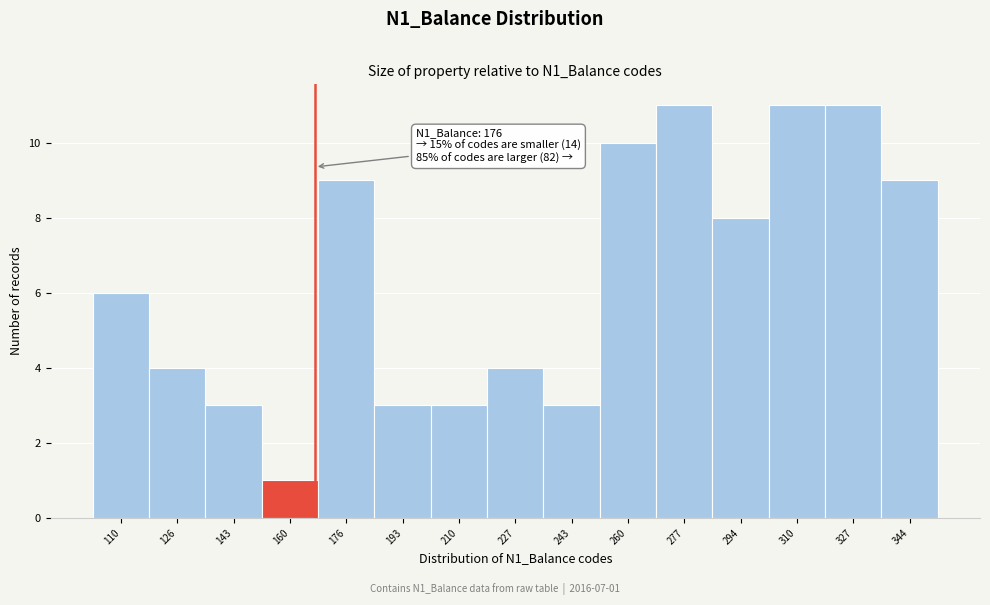

Reading left to right, list all the values displayed in this chart.

6	4	3	1	9	3	3	4	3	10	11	8	11	11	9